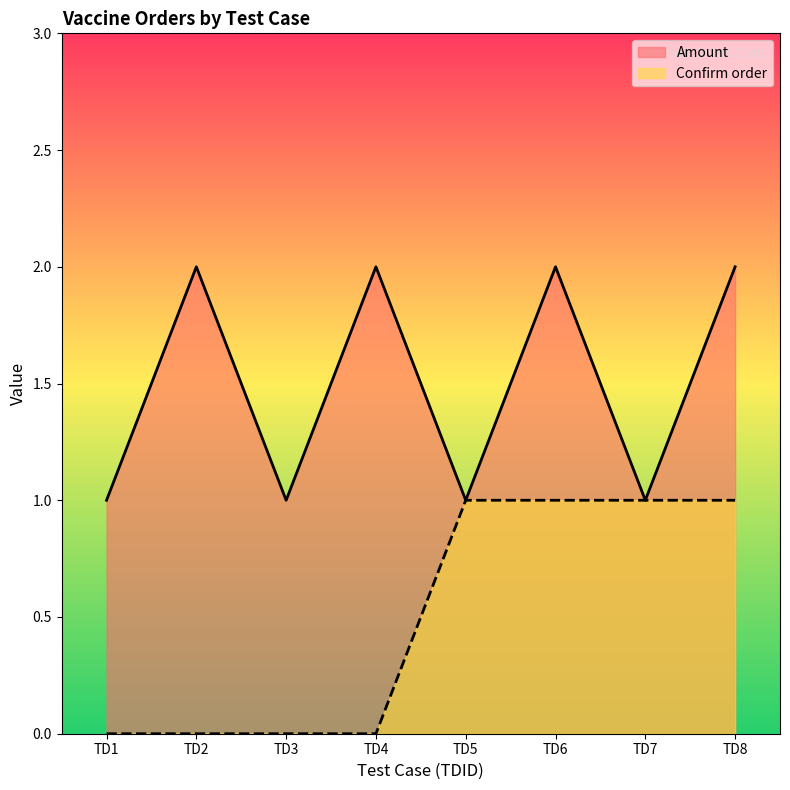

Is it true that Amount equals 1 at TD3?

True